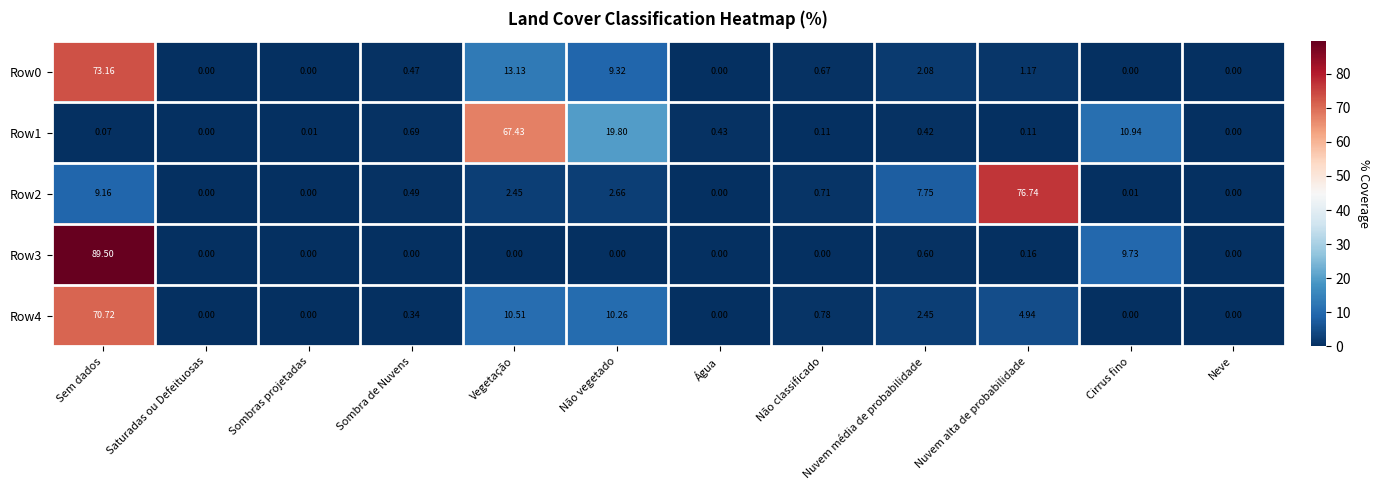

How many distinct data groups are displayed?

5